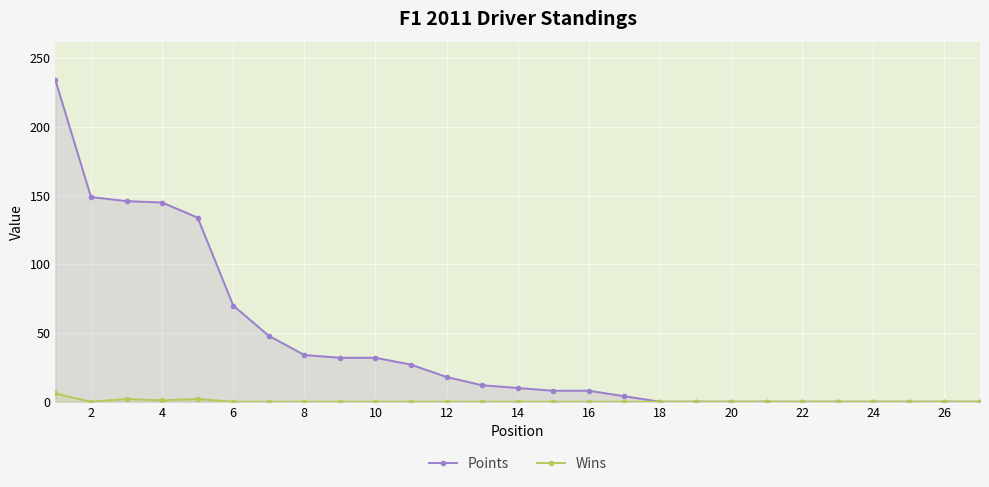

Which series has the largest range (max minus min)?

Points